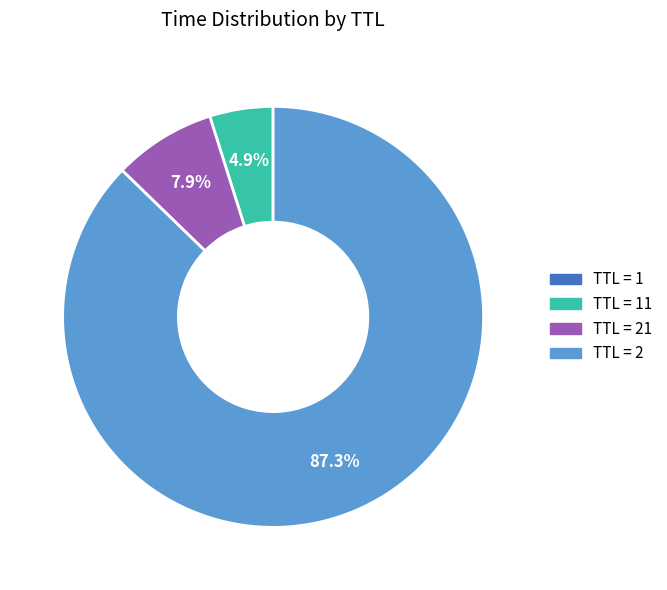

Which slice represents more than half of the pie?

TTL = 2